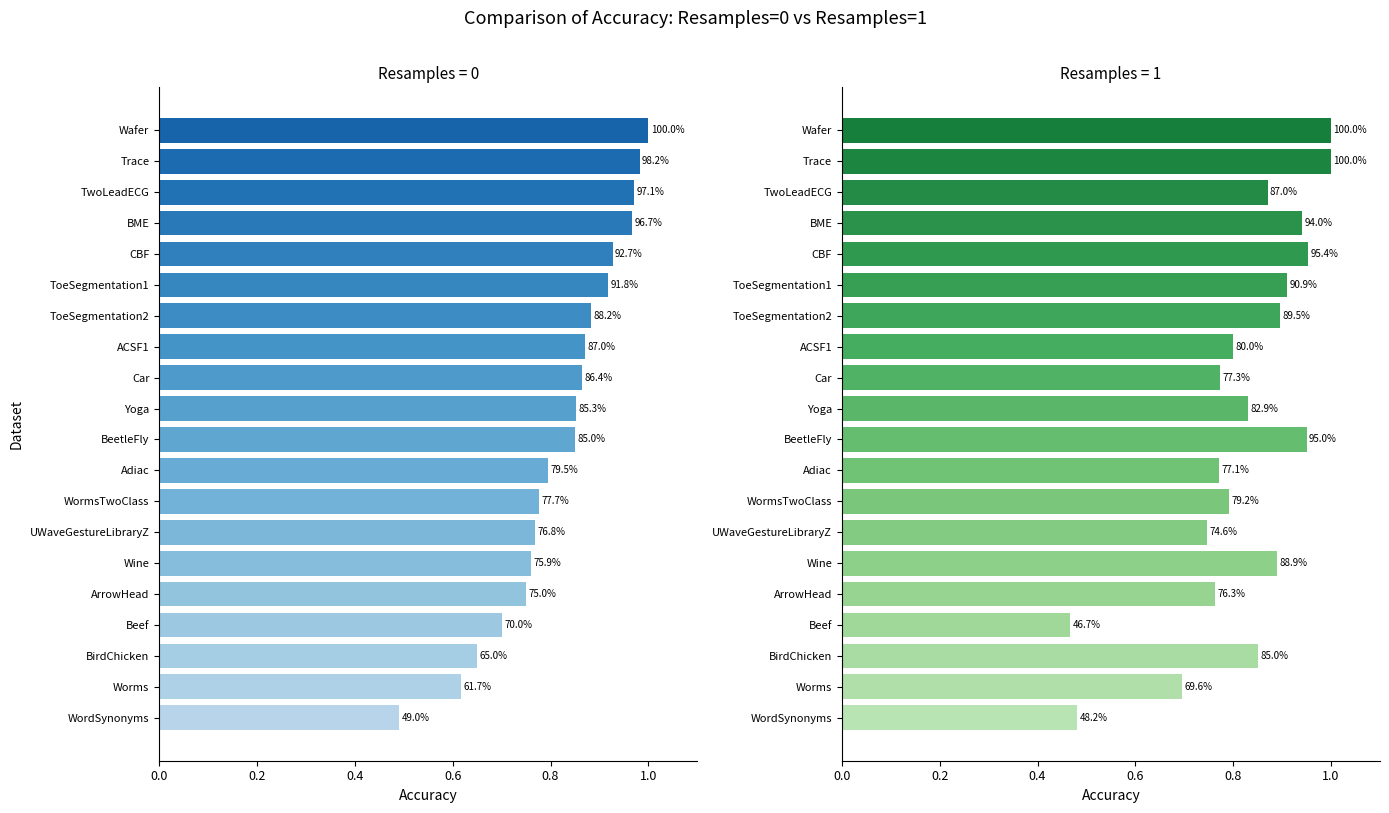

What is the sum of all Resamples=0 values?

16.4